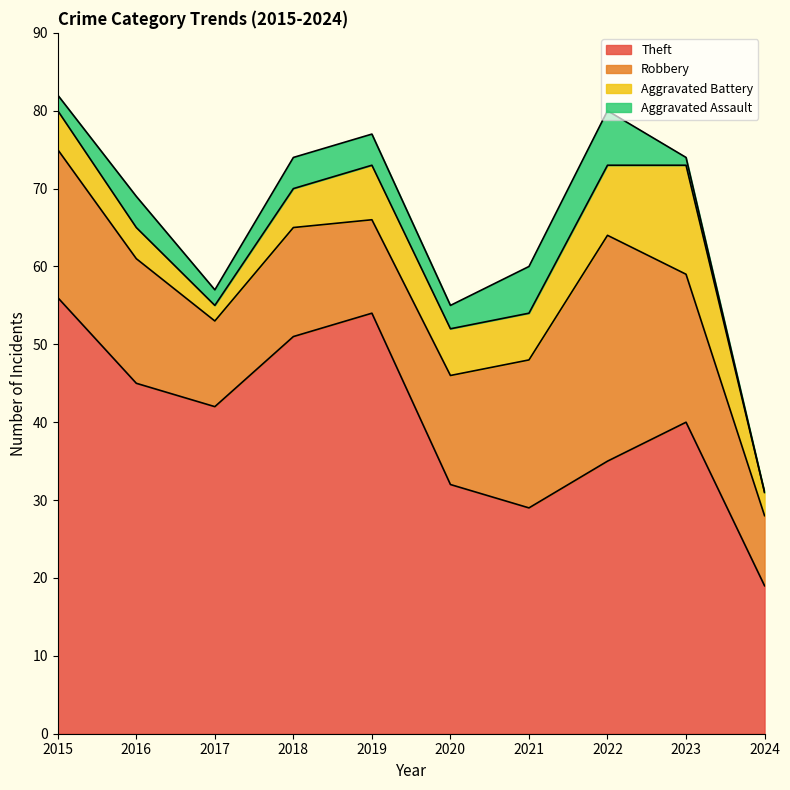

True or false: Aggravated Assault and Theft intersect in this chart.

False